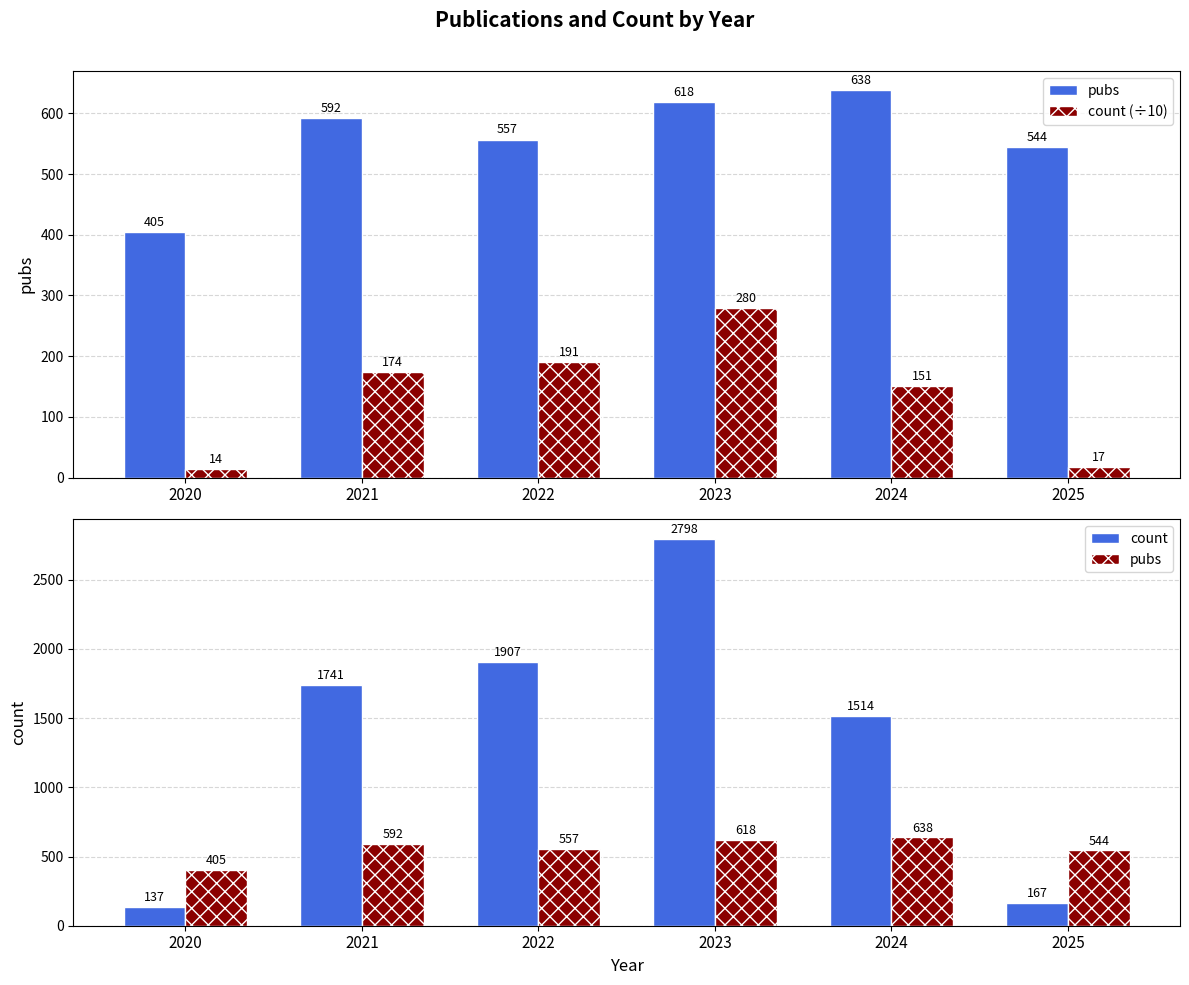

At 2024, list the series in order from smallest to largest.

count (÷10), pubs, count